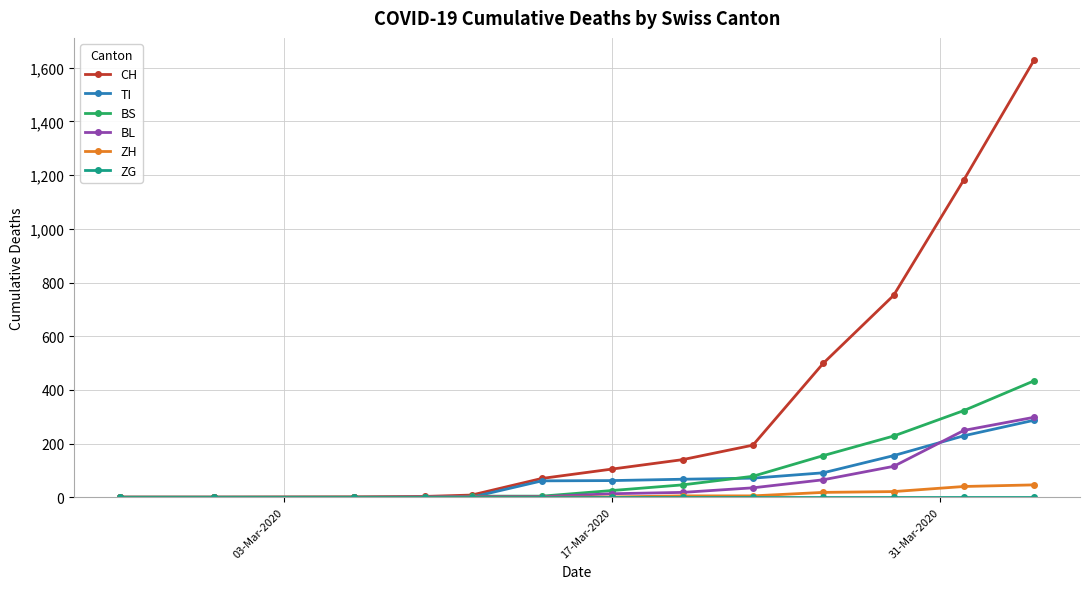

What is the highest value of the ZH series?

46